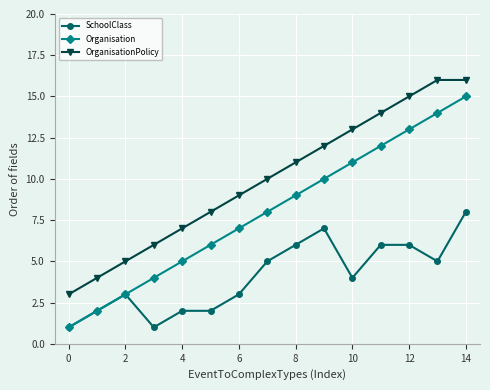

What is the maximum value for OrganisationPolicy?

16